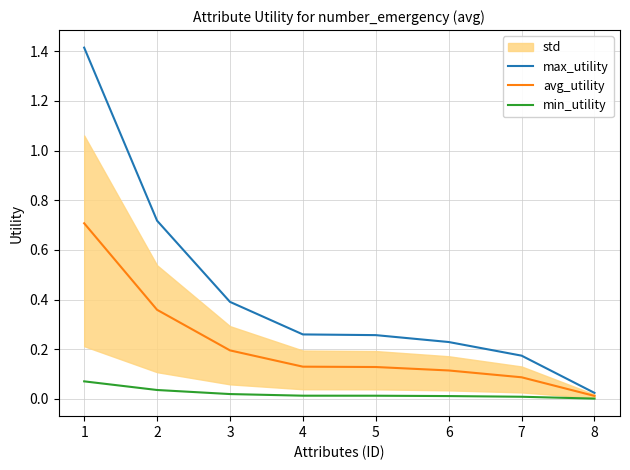

What is the value of the max_utility point at the 6th from the left?

0.2